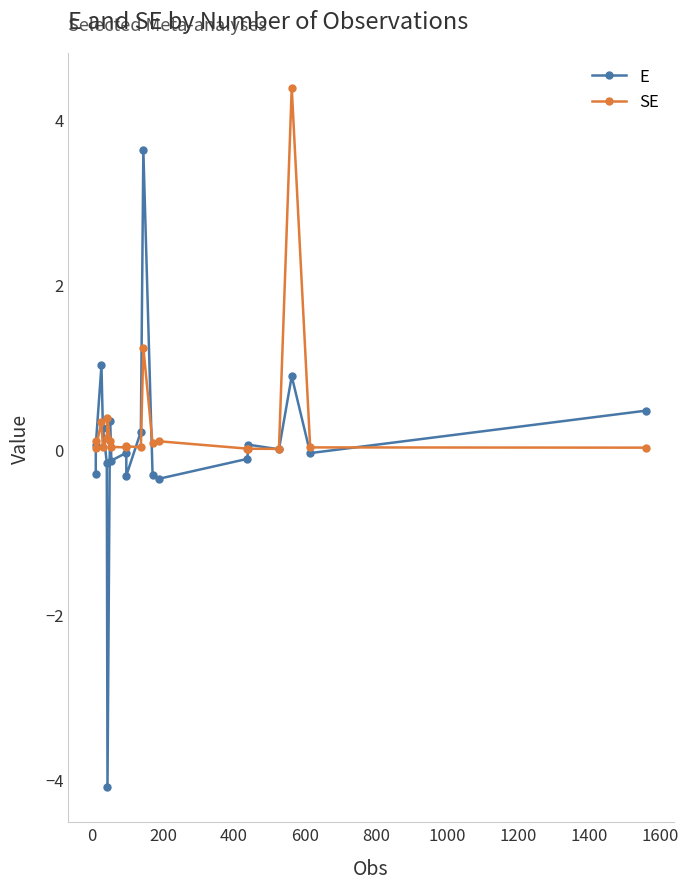

What are all the series names shown in the legend?

E, SE